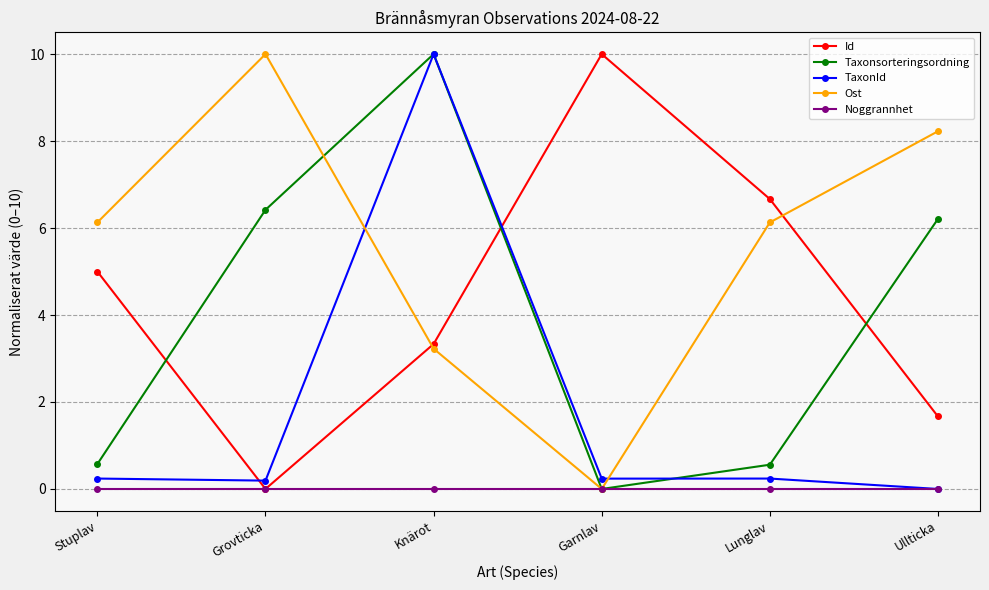

How many data points does each series have?

6